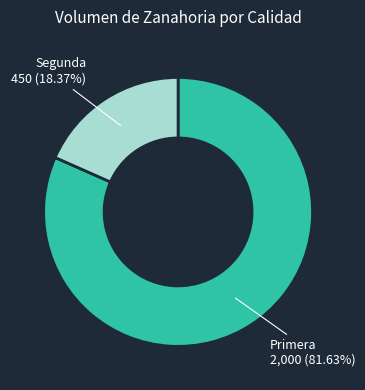

Is there any slice that represents more than half of the pie?

Yes